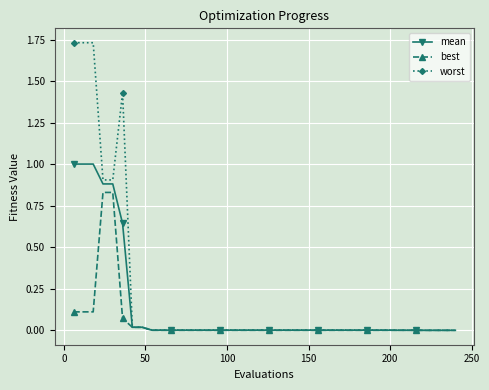

List the series in order of their overall mean, lowest first.

best, mean, worst